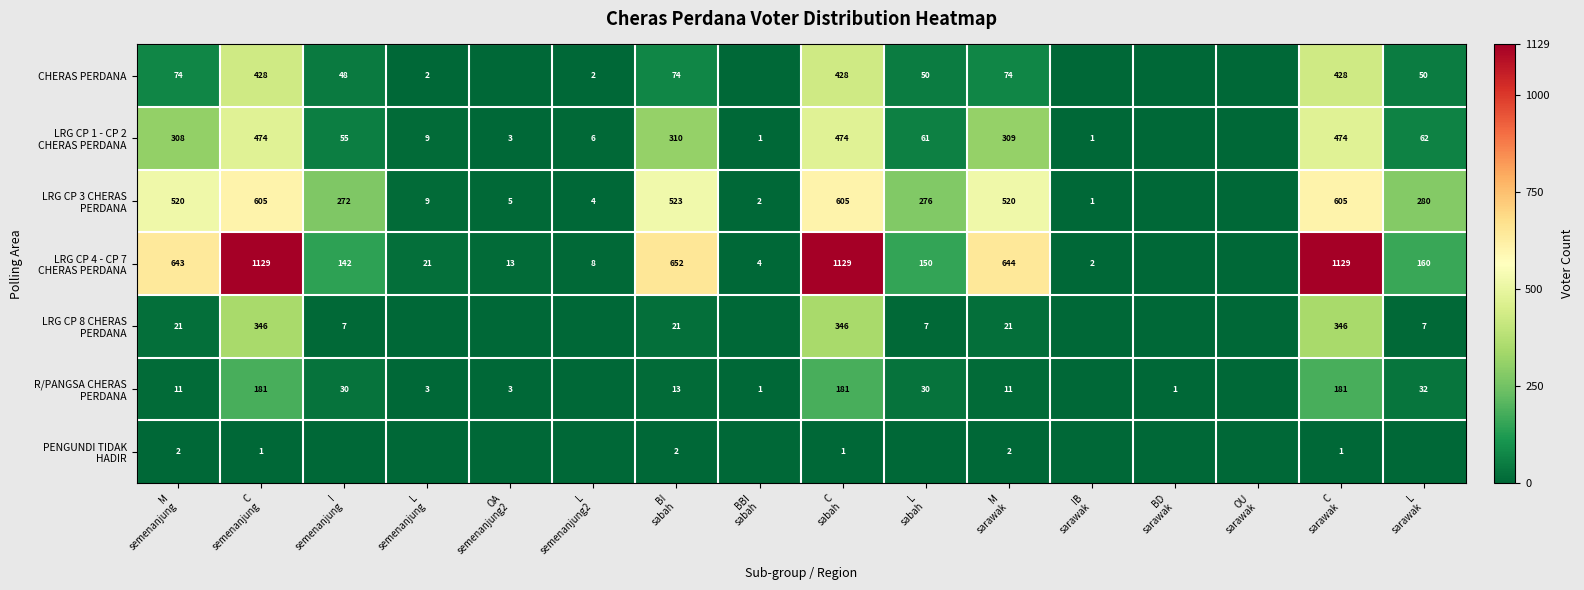

What is the spread (max minus min) of values at C
sabah?

1128